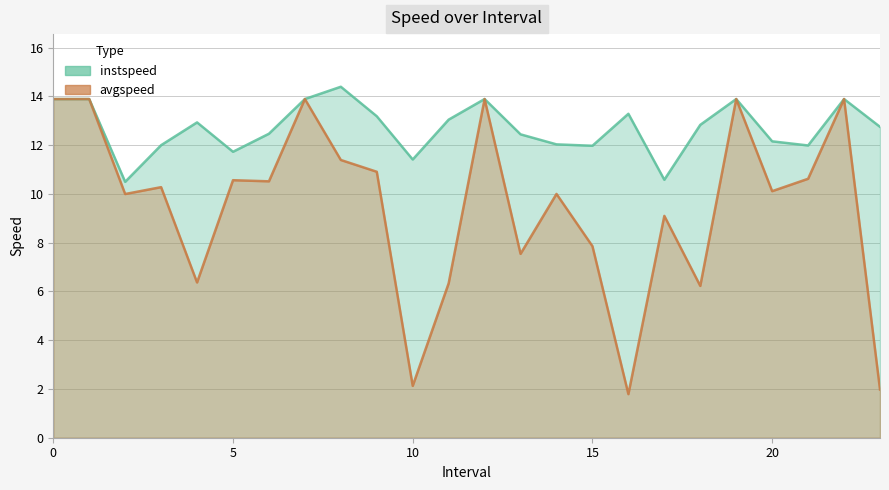

The instspeed series shows 22.5 at 11.0. True or false?

False